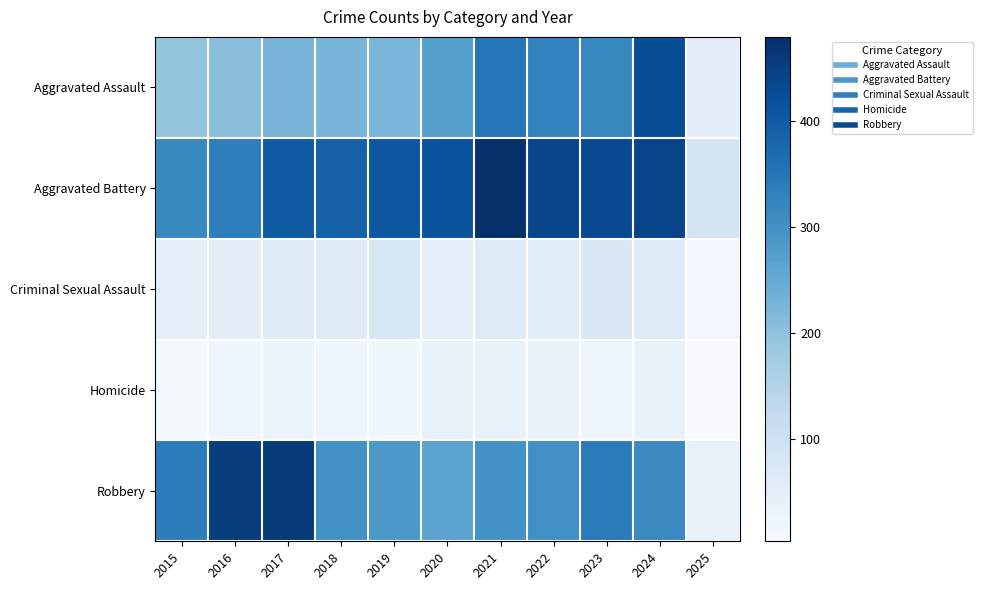

Reading left to right, what are all the values shown in this chart?

Aggravated Assault: 2015=194	2016=206	2017=225	2018=225	2019=223	2020=273	2021=352	2022=327	2023=318	2024=424	2025=50
Aggravated Battery: 2015=316	2016=336	2017=400	2018=389	2019=407	2020=415	2021=479	2022=439	2023=431	2024=439	2025=88
Criminal Sexual Assault: 2015=46	2016=50	2017=62	2018=60	2019=77	2020=48	2021=62	2022=55	2023=73	2024=62	2025=16
Homicide: 2015=15	2016=26	2017=33	2018=25	2019=22	2020=41	2021=38	2022=37	2023=28	2024=36	2025=4
Robbery: 2015=337	2016=454	2017=460	2018=301	2019=287	2020=263	2021=300	2022=304	2023=340	2024=315	2025=41